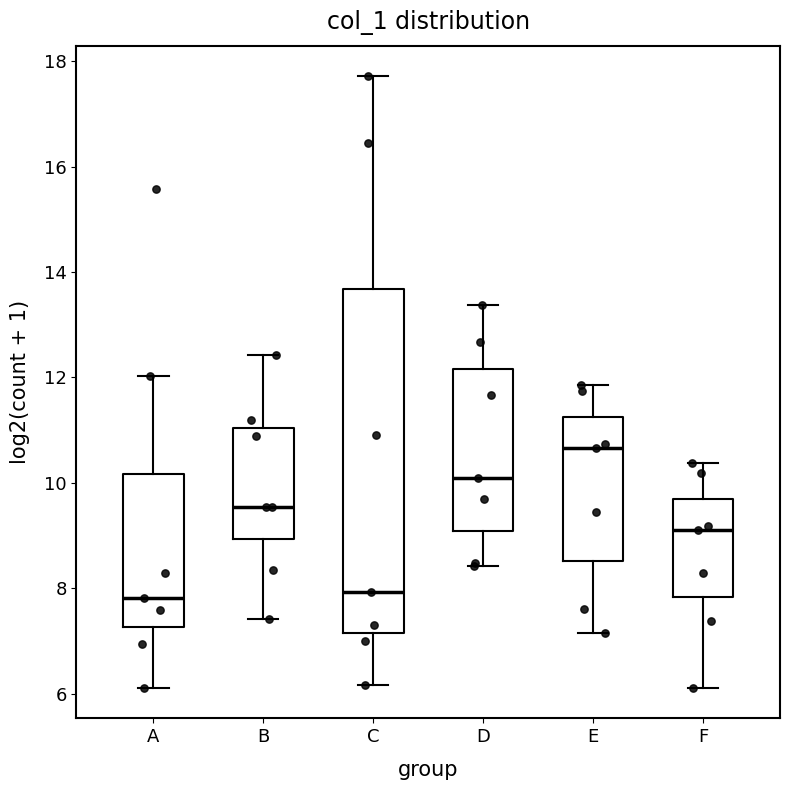

Reading left to right, read every box against the y-axis: the position of its median line, the range the box covers, and the ends of its whiskers. The values are not printed on the chart, so give them approximately, as read against the axis.

A: median 7.8, box 7.2 to 10.2, whiskers 6.2 to 12.0
B: median 9.6, box 9.0 to 11.0, whiskers 7.4 to 12.4
C: median 8.0, box 7.2 to 13.6, whiskers 6.2 to 17.8
D: median 10.0, box 9.0 to 12.2, whiskers 8.4 to 13.4
E: median 10.6, box 8.6 to 11.2, whiskers 7.2 to 11.8
F: median 9.2, box 7.8 to 9.6, whiskers 6.2 to 10.4